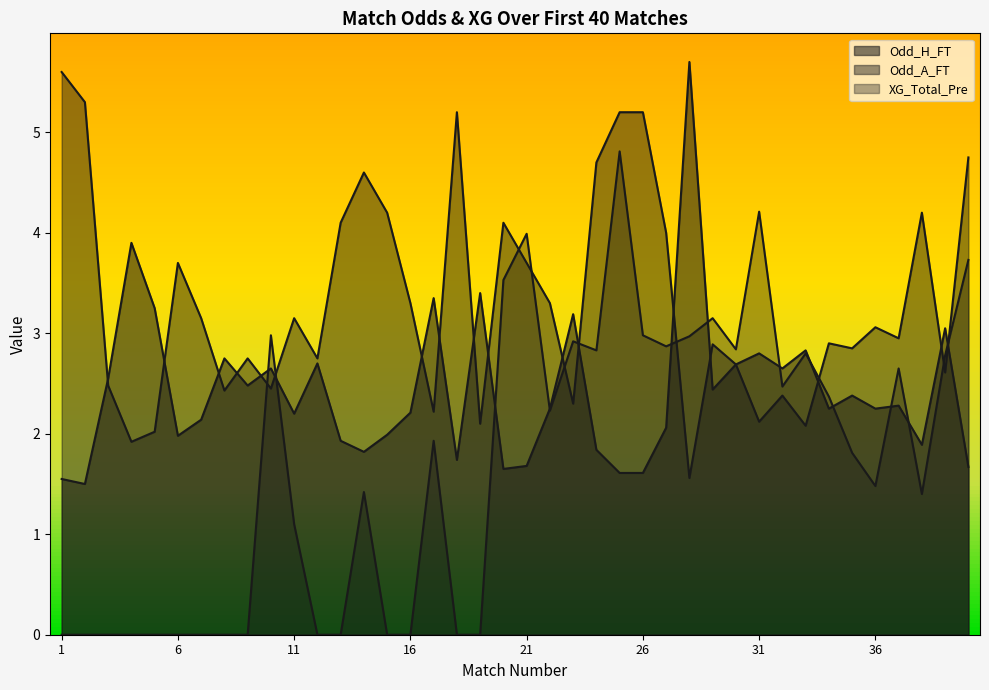

How many lines are shown in the chart?

3